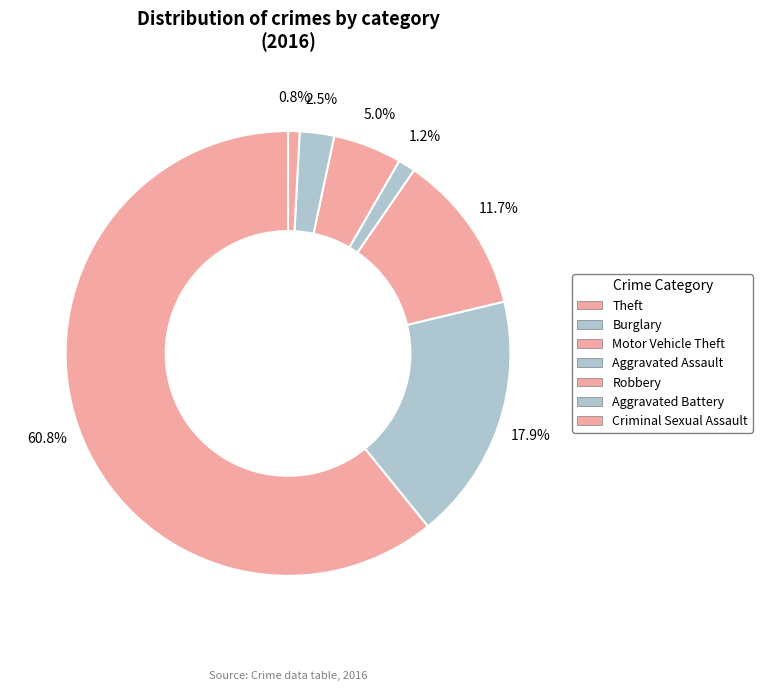

To the nearest percent, what is the difference between the largest and smallest slice percentages?

60%